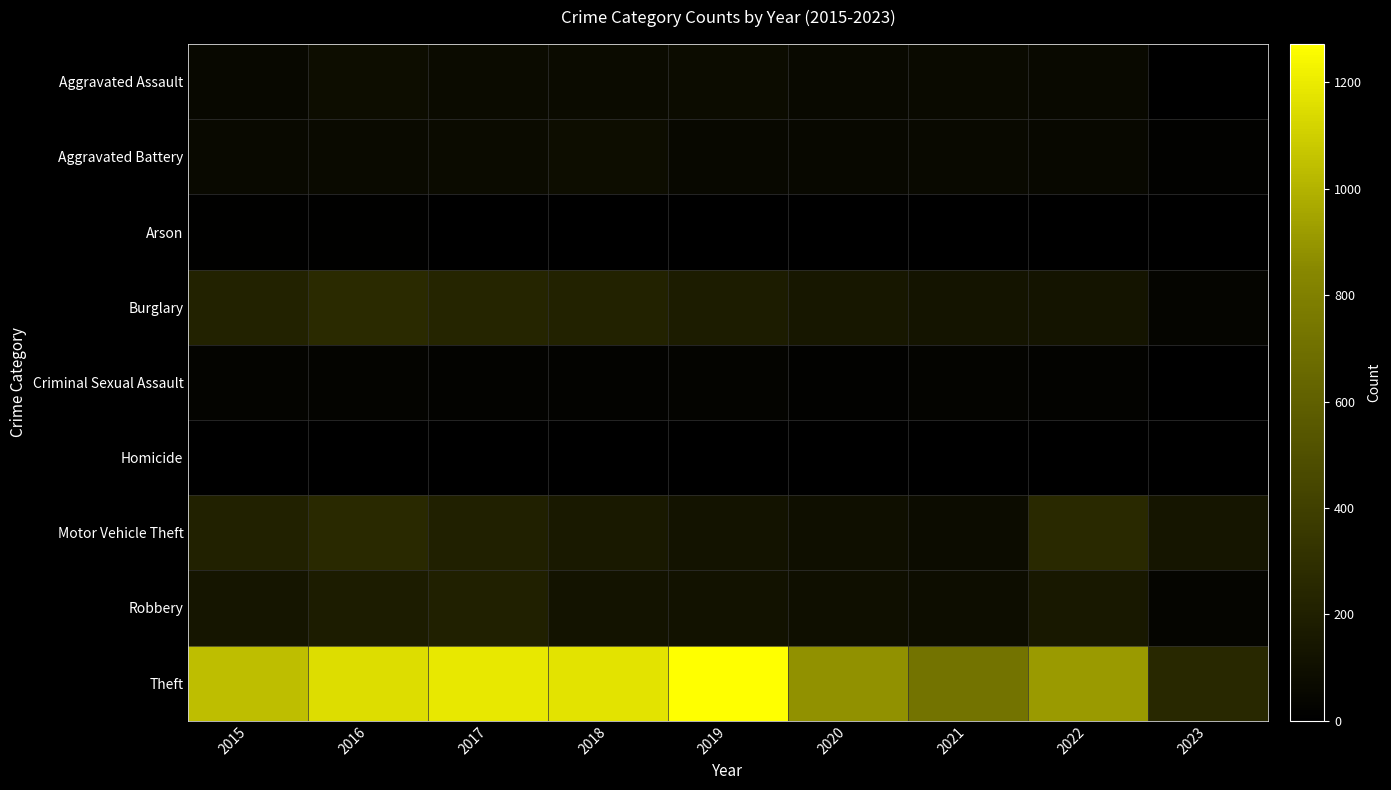

What is the spread (max minus min) of values at 2022?

910